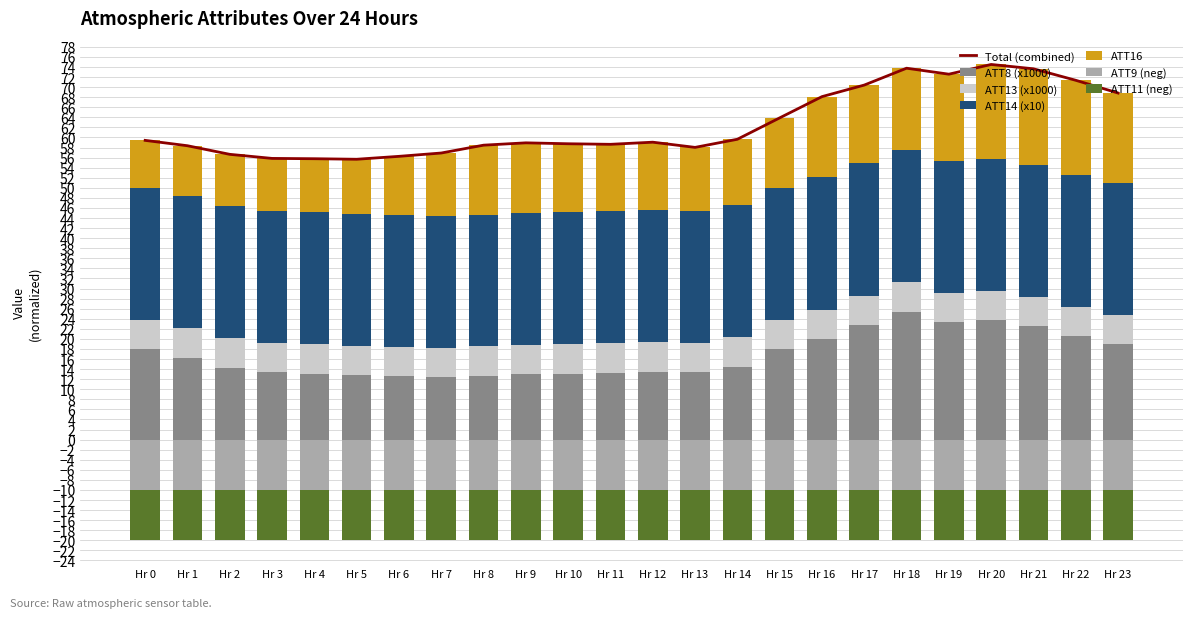

What is the value of the ATT16 bar at the 4th from the left?

10.4